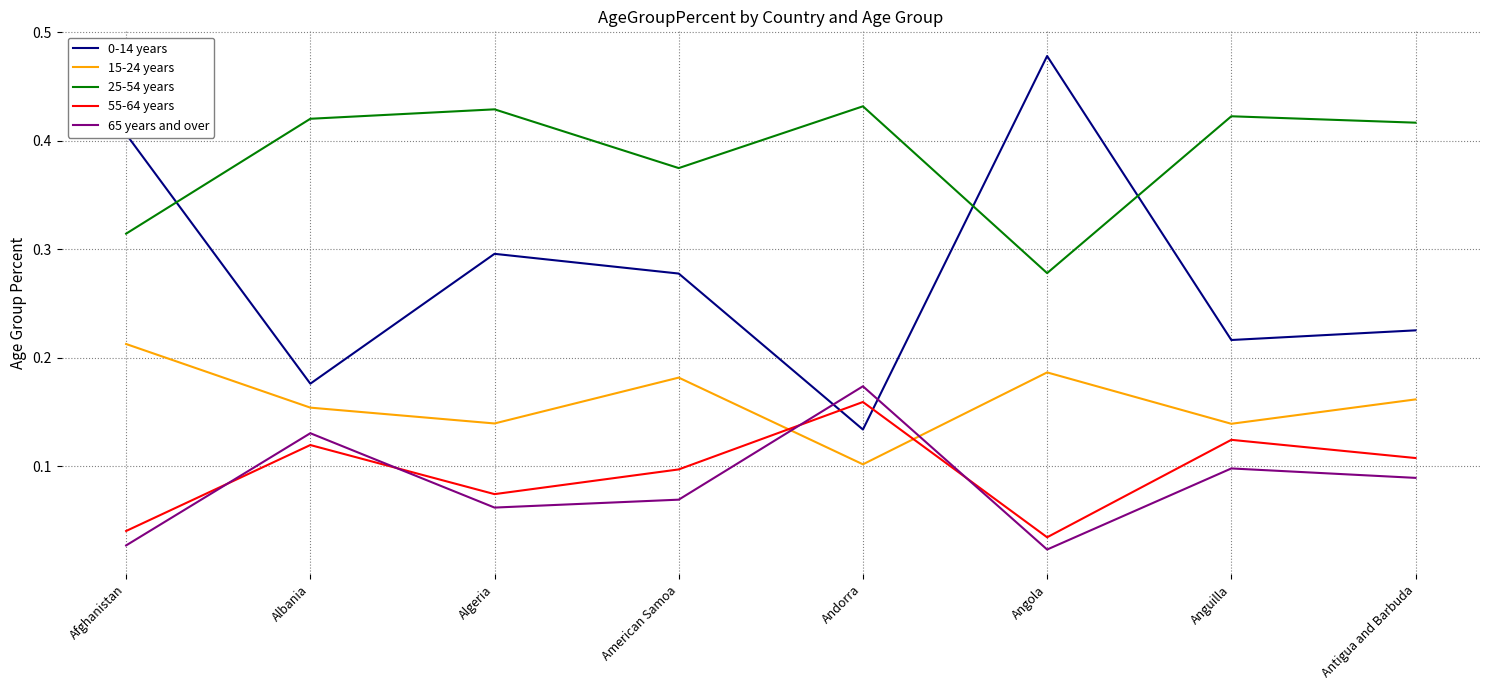

True or false: 25-54 years has a value of 0.2 at Afghanistan.

False